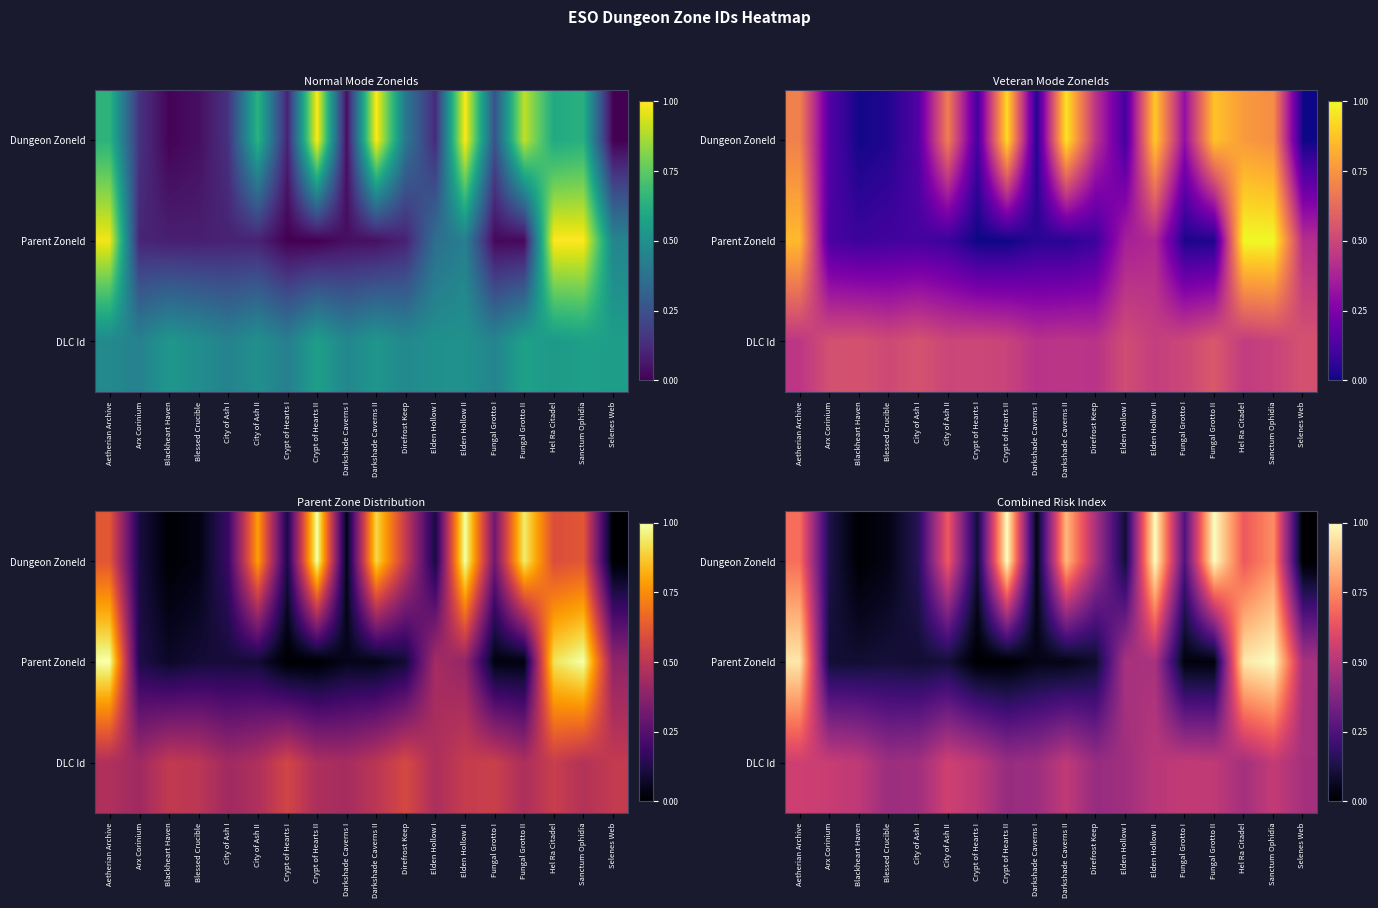

At which category is the sum across all series the highest?

Sanctum Ophidia